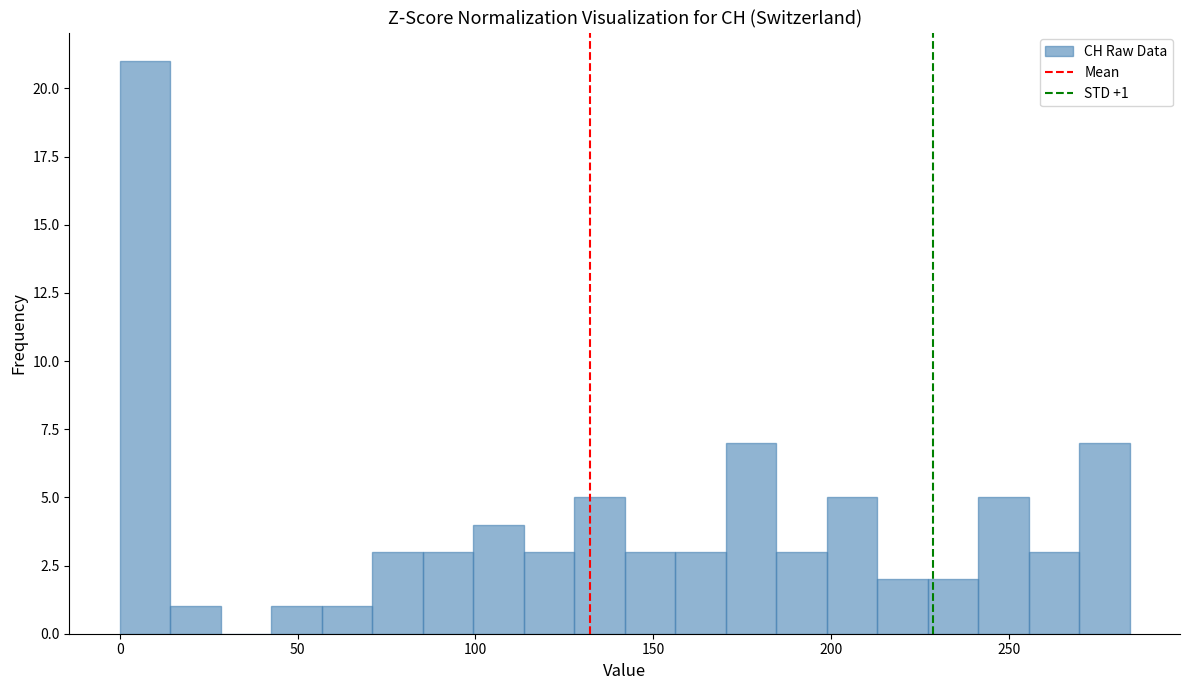

Read against the x-axis, roughly where is the centre of the tallest bar?

5